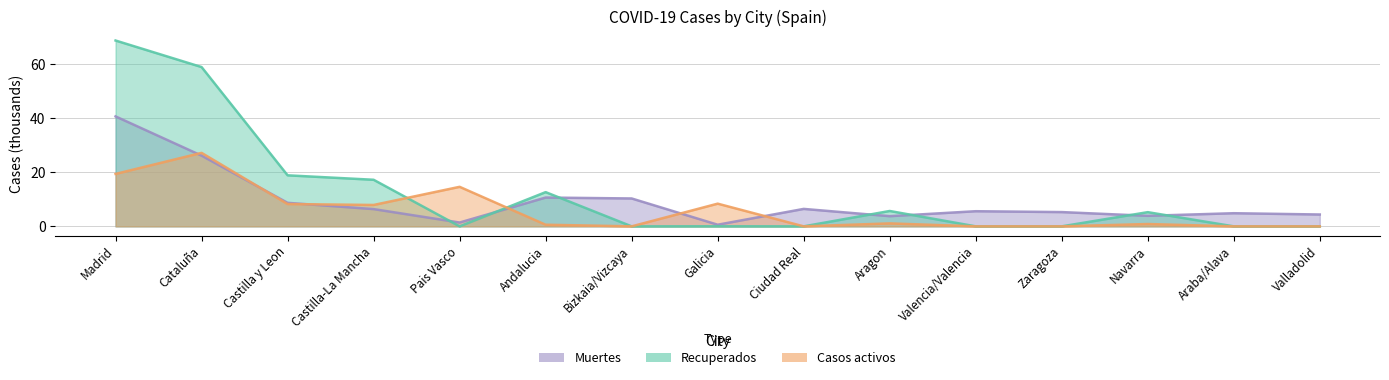

How many interior local peaks does the Casos activos series have?

5